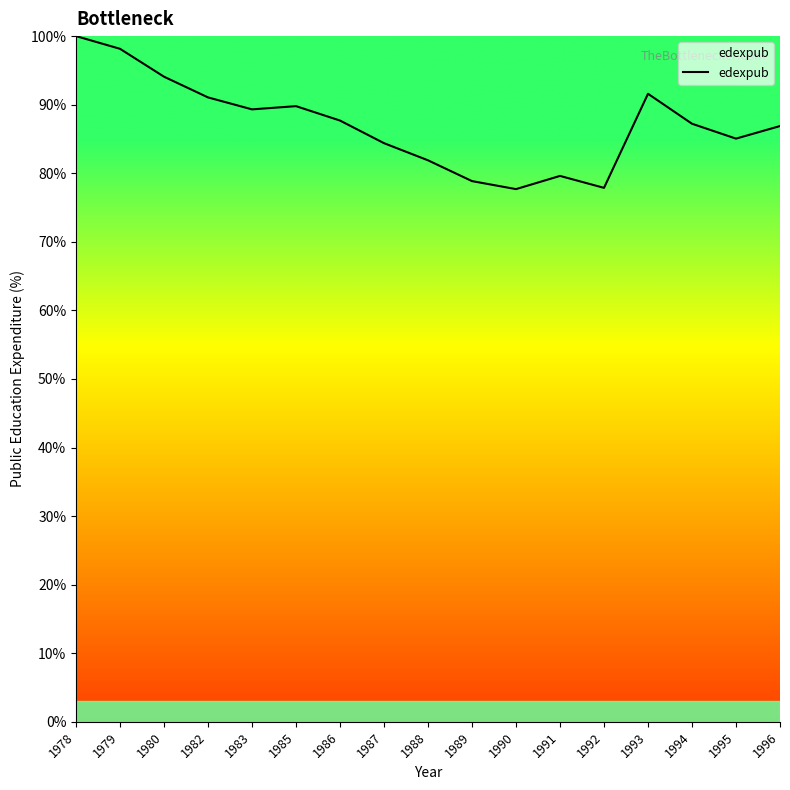

What is the difference between the maximum and minimum values?

22.3